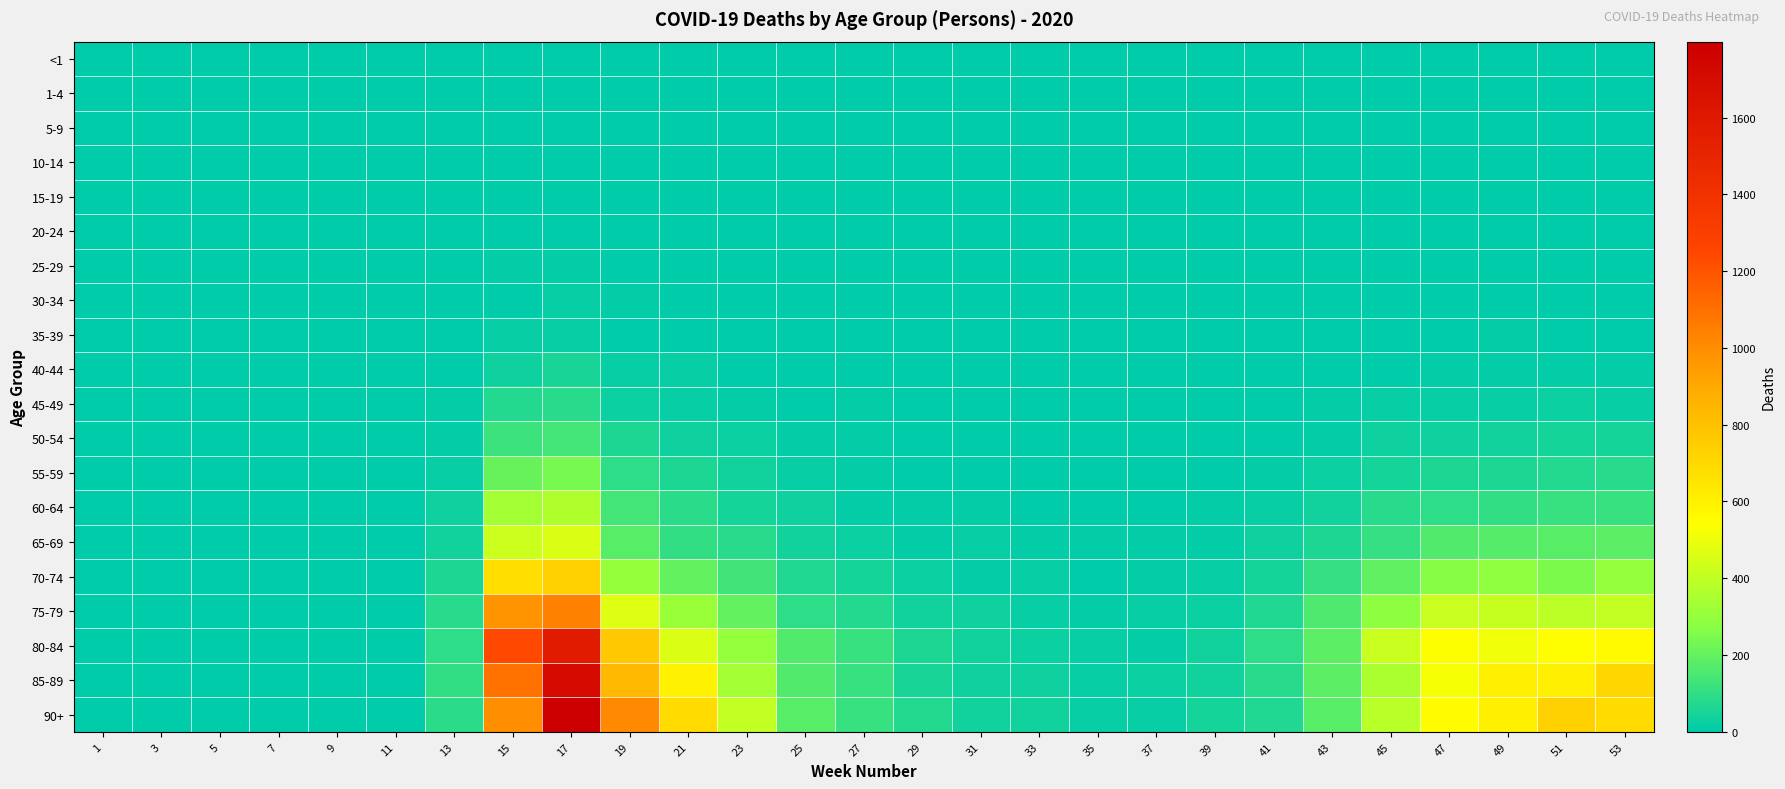

At which category is the sum across all series the highest?

17